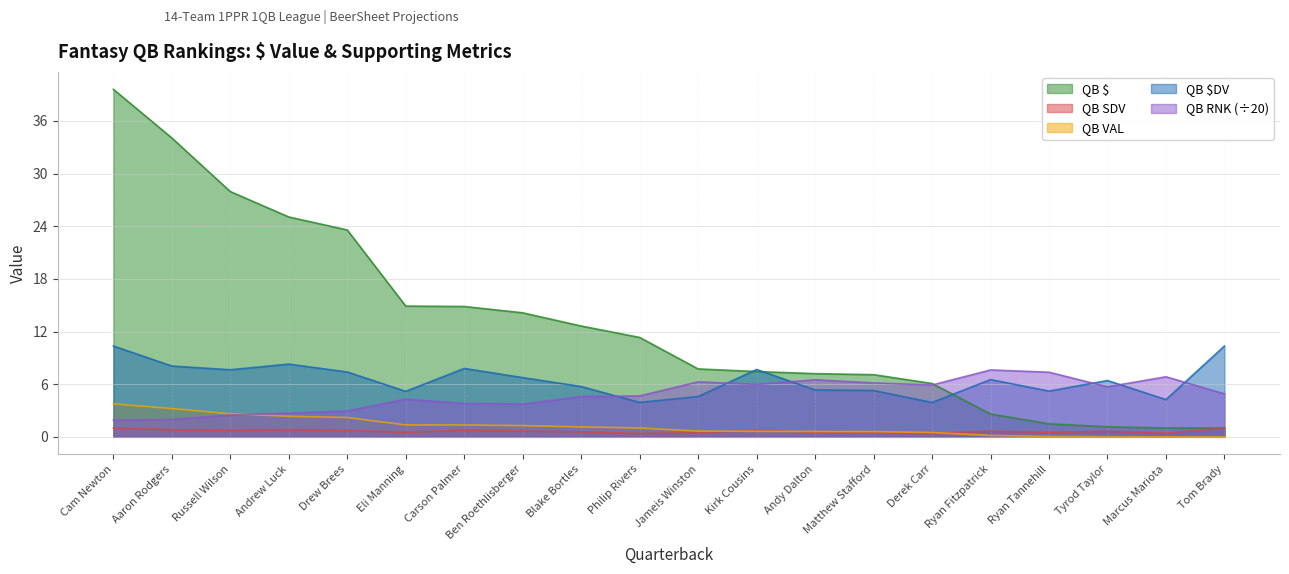

At Andrew Luck, list the series in order from smallest to largest.

QB SDV, QB VAL, QB RNK (÷20), QB $DV, QB $